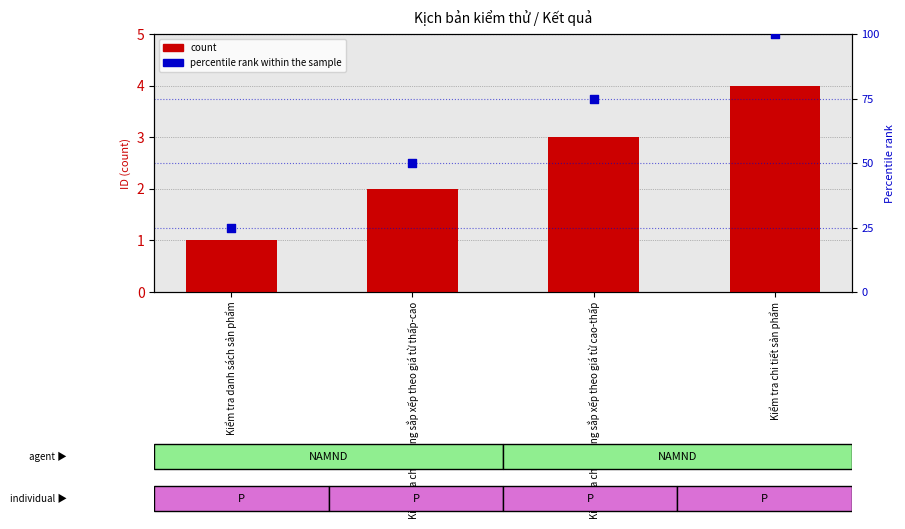

Which series has the largest Y range (max minus min)?

percentile rank within the sample